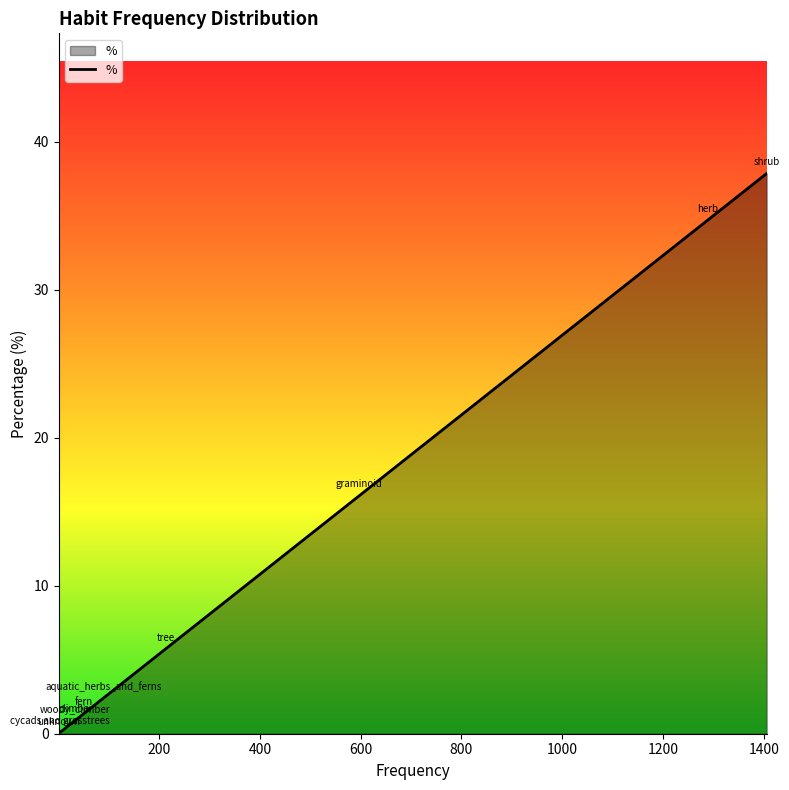

True or false: there are more than 2 points higher than both neighbors.

False